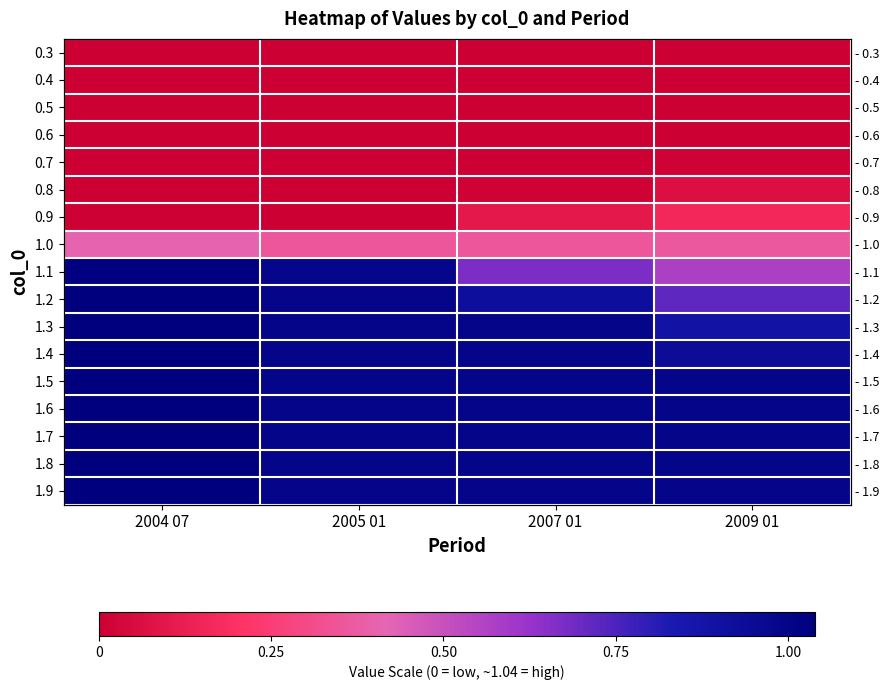

Which series changed the most between 2007 01 and 2009 01?

1.2